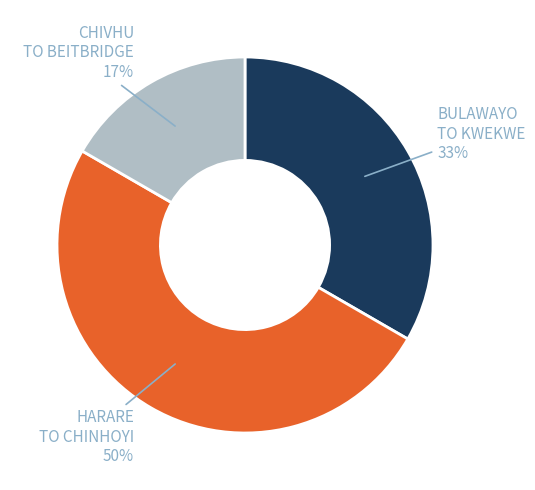

To the nearest percent, what is the difference between the largest and smallest slice percentages?

33%